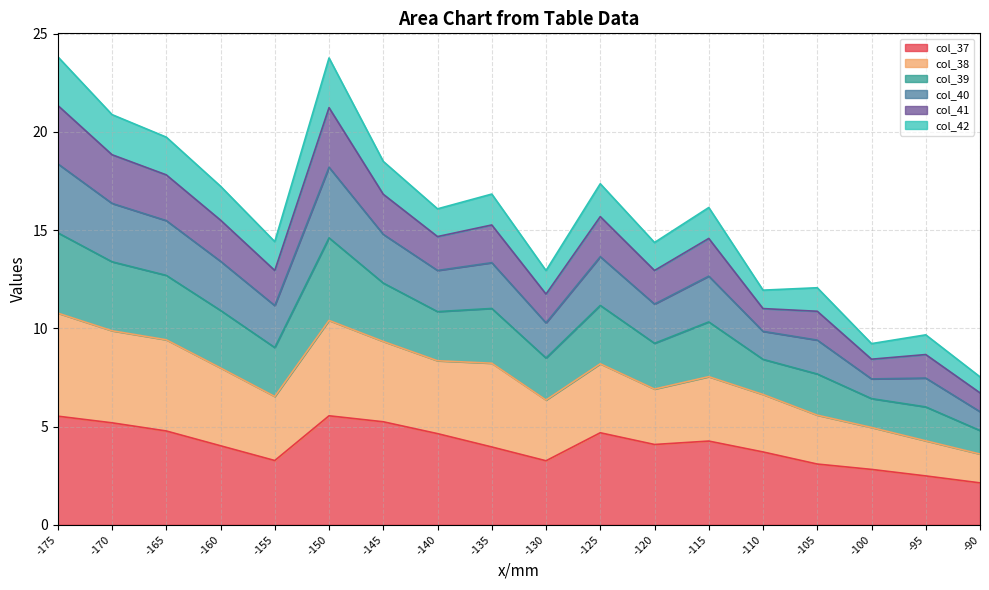

What is the total value across all series at -115?

16.1